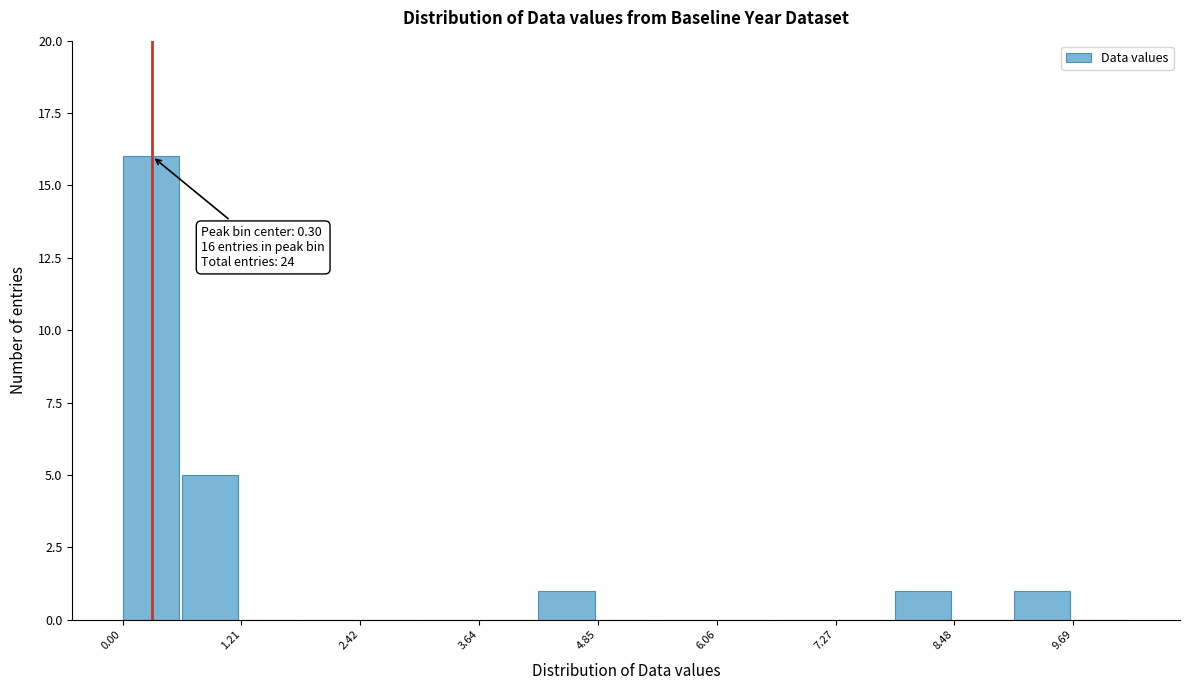

Read against the x-axis, roughly where is the centre of the tallest bar?

0.2